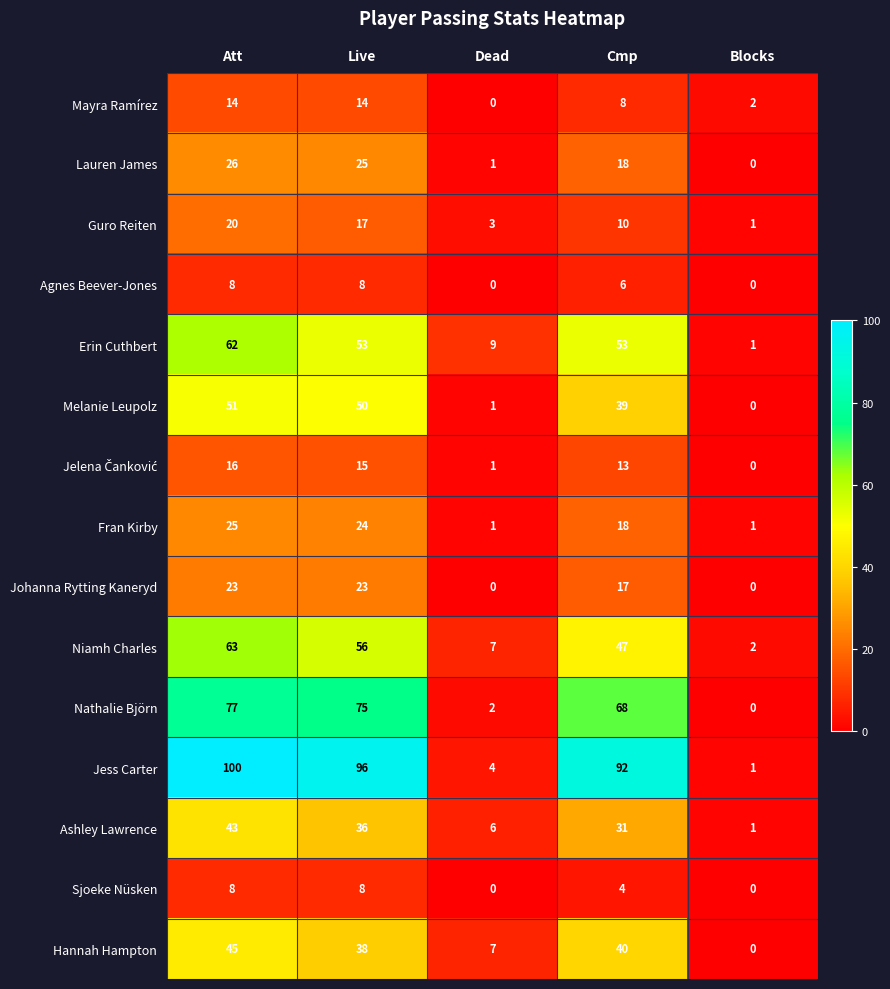

Which series has the widest spread of values?

Jess Carter